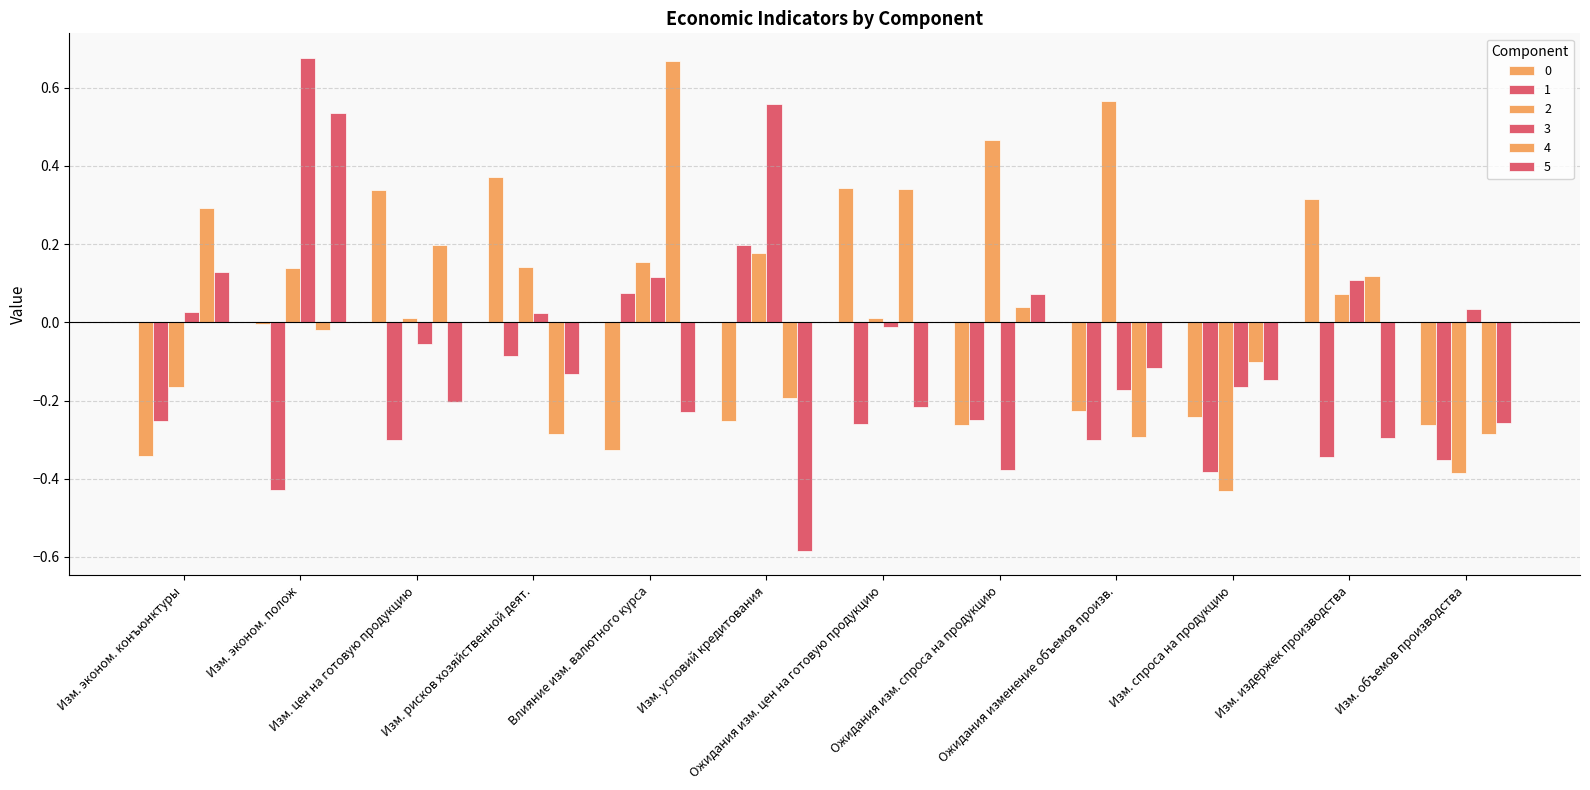

Which label corresponds to the smallest value in the chart?

Изм. условий кредитования